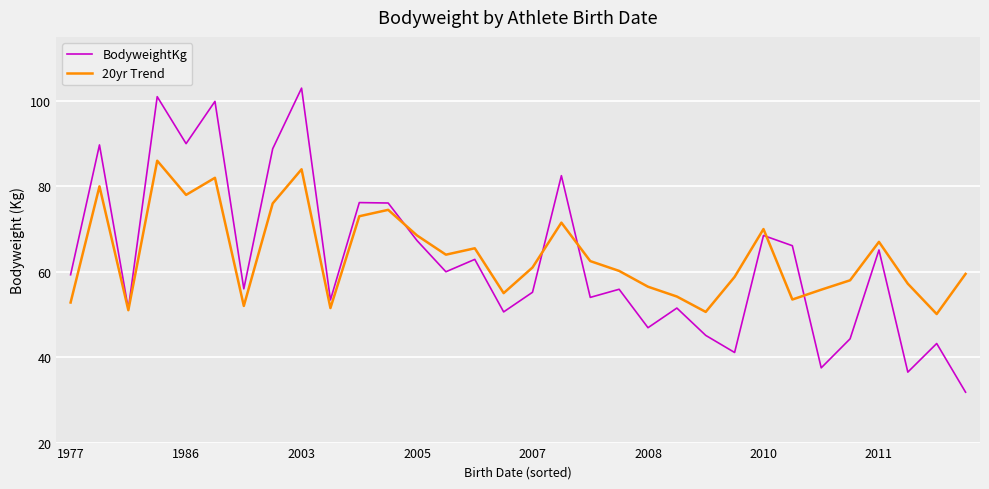

How many values in the BodyweightKg series are below 59?

16